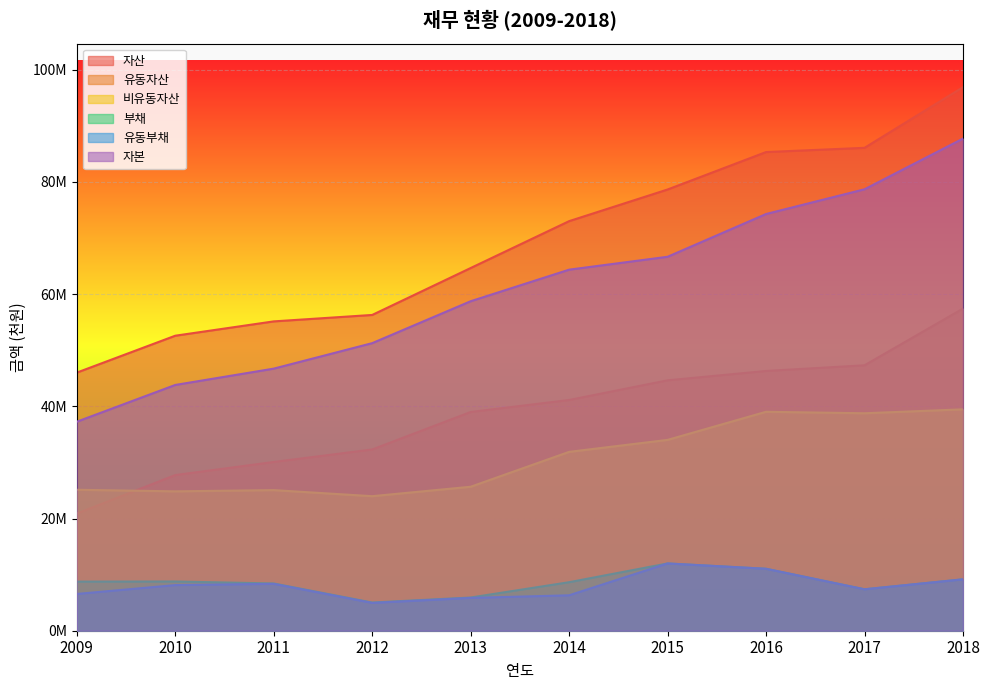

At how many categories does at least one series exceed 34232628?

10